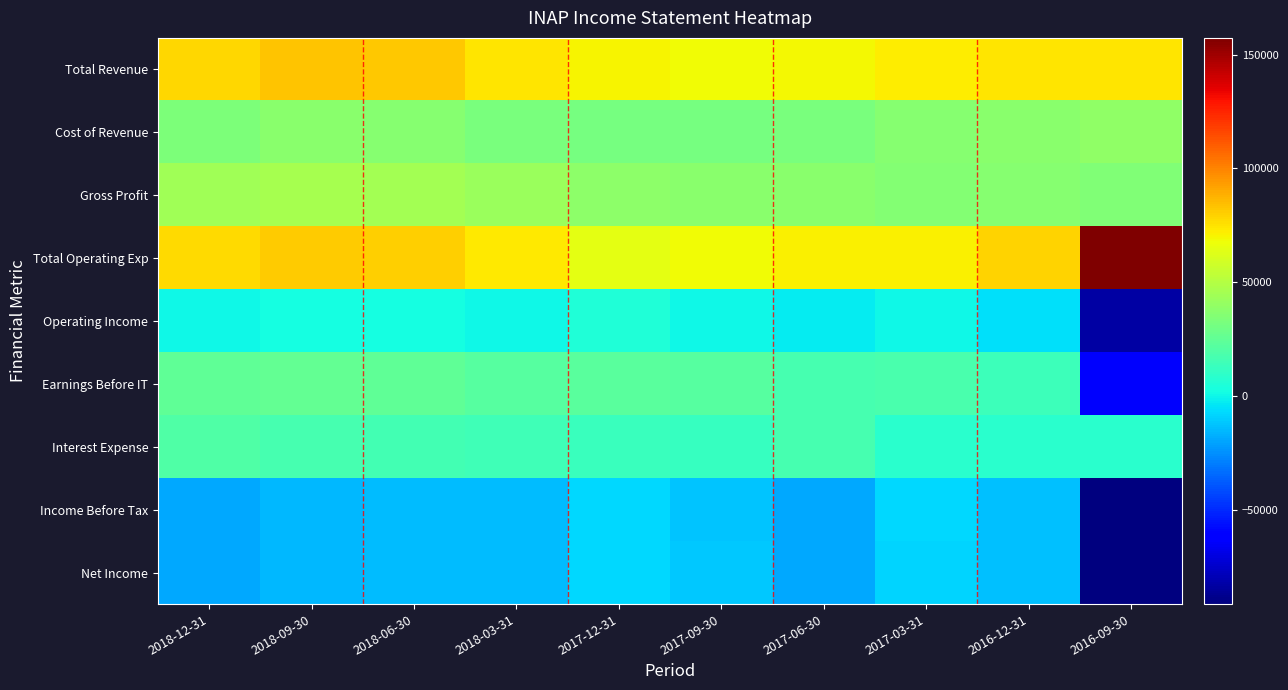

Rank the series by their maximum value, from highest to lowest.

Total Operating Exp, Total Revenue, Gross Profit, Cost of Revenue, Earnings Before IT, Interest Expense, Operating Income, Net Income, Income Before Tax